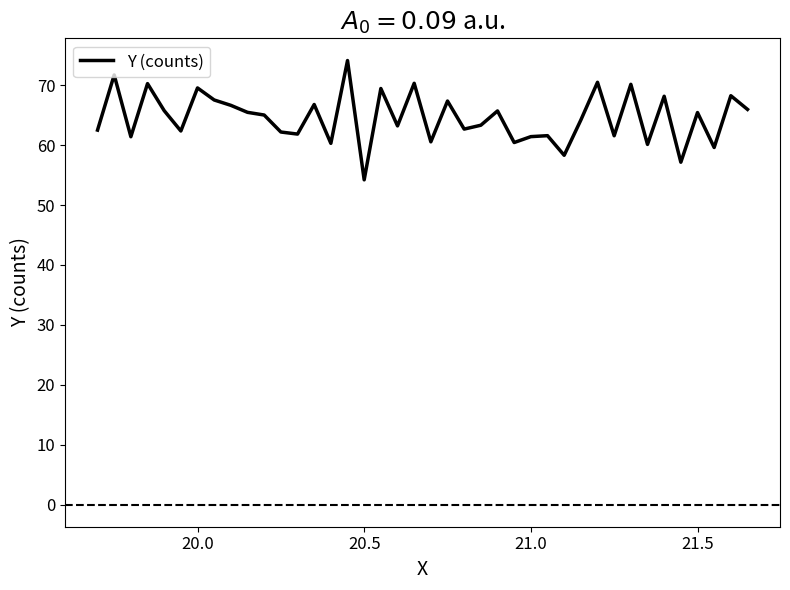

What is the greatest value displayed?

74.1